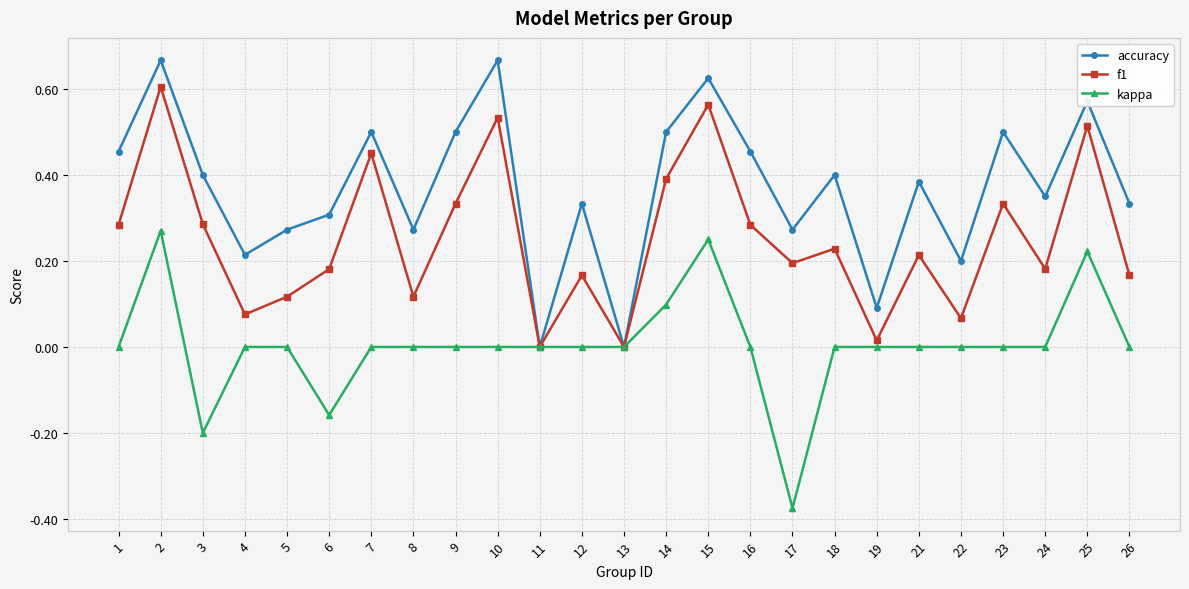

At which category does accuracy reach its first local peak?

2